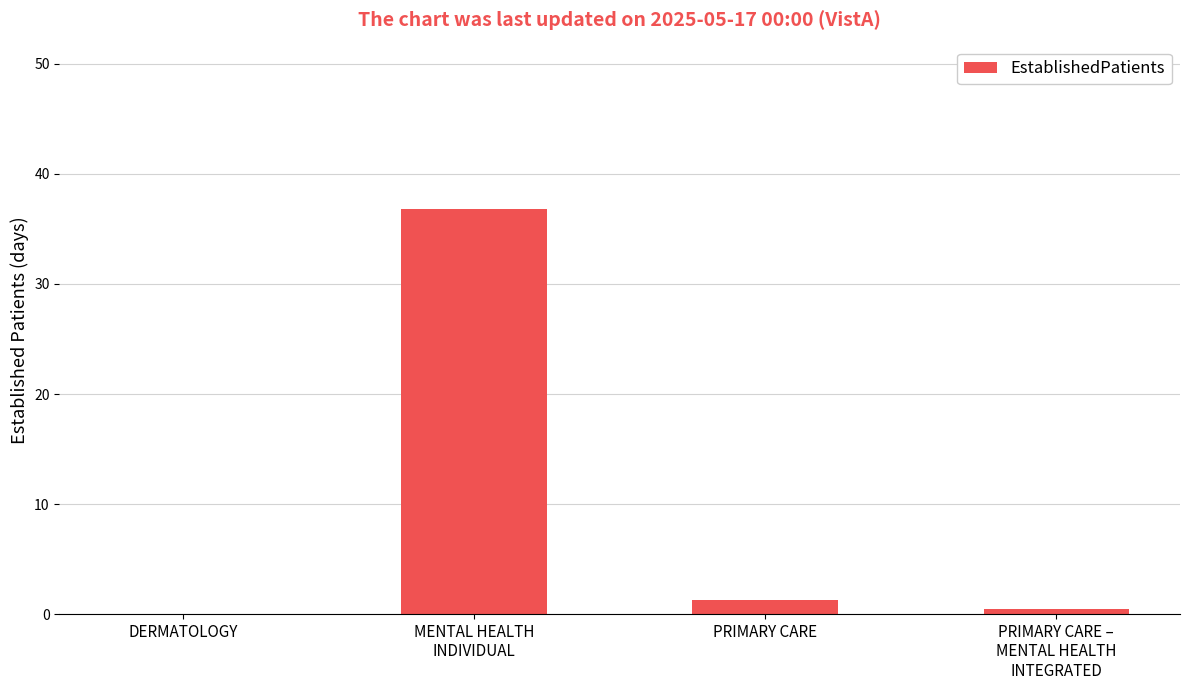

What is the change in value from DERMATOLOGY to MENTAL HEALTH
INDIVIDUAL?

+36.8